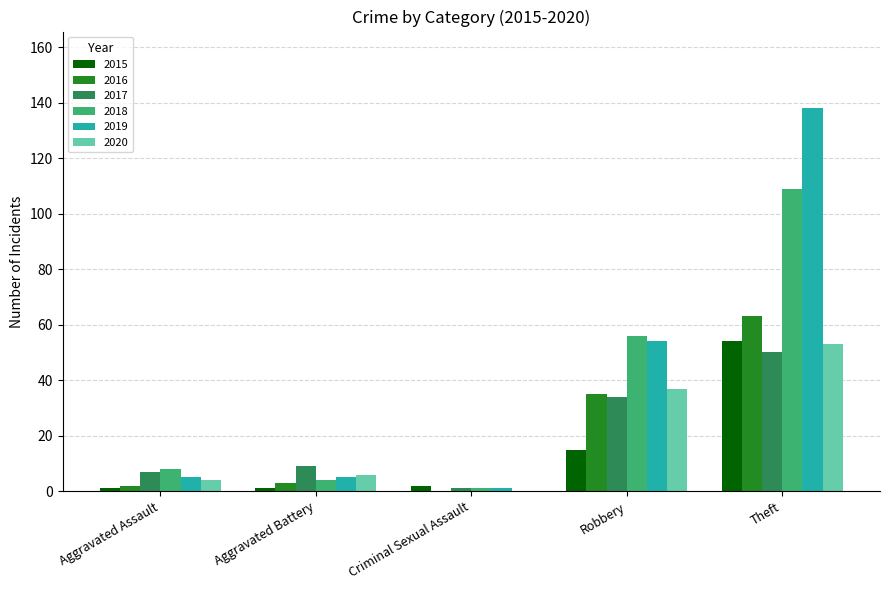

What is the maximum value shown in the chart?

138